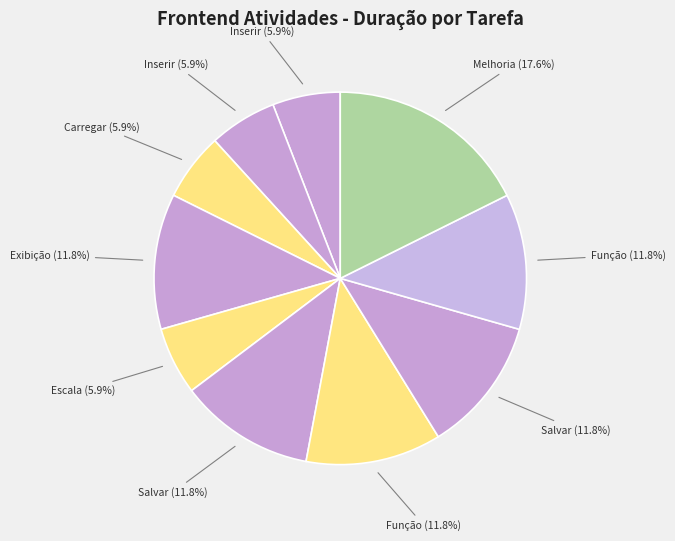

How many slices are in this pie chart?

10